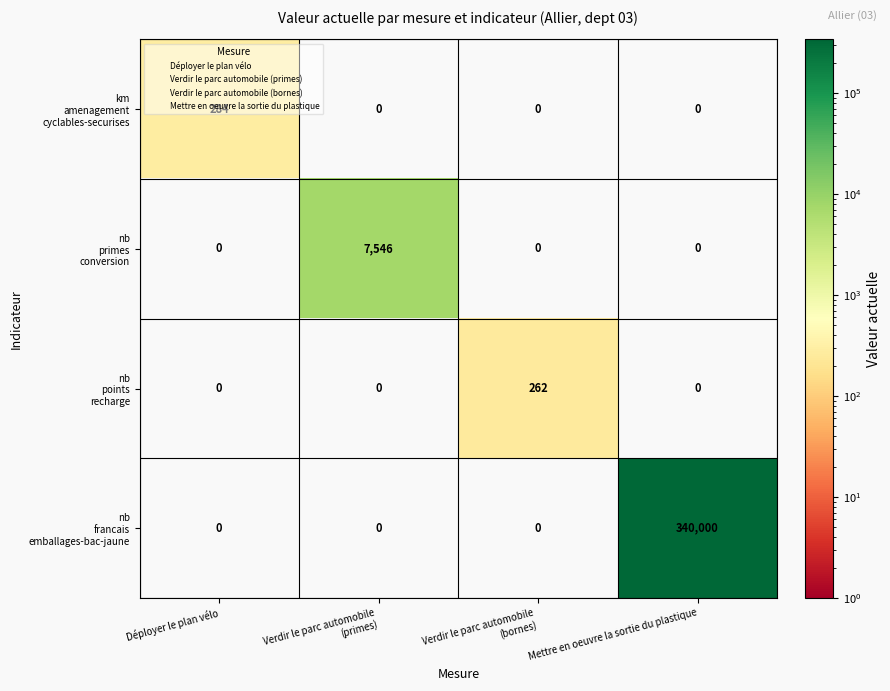

What is the total value across all series at Mettre en oeuvre la sortie du plastique?

340000